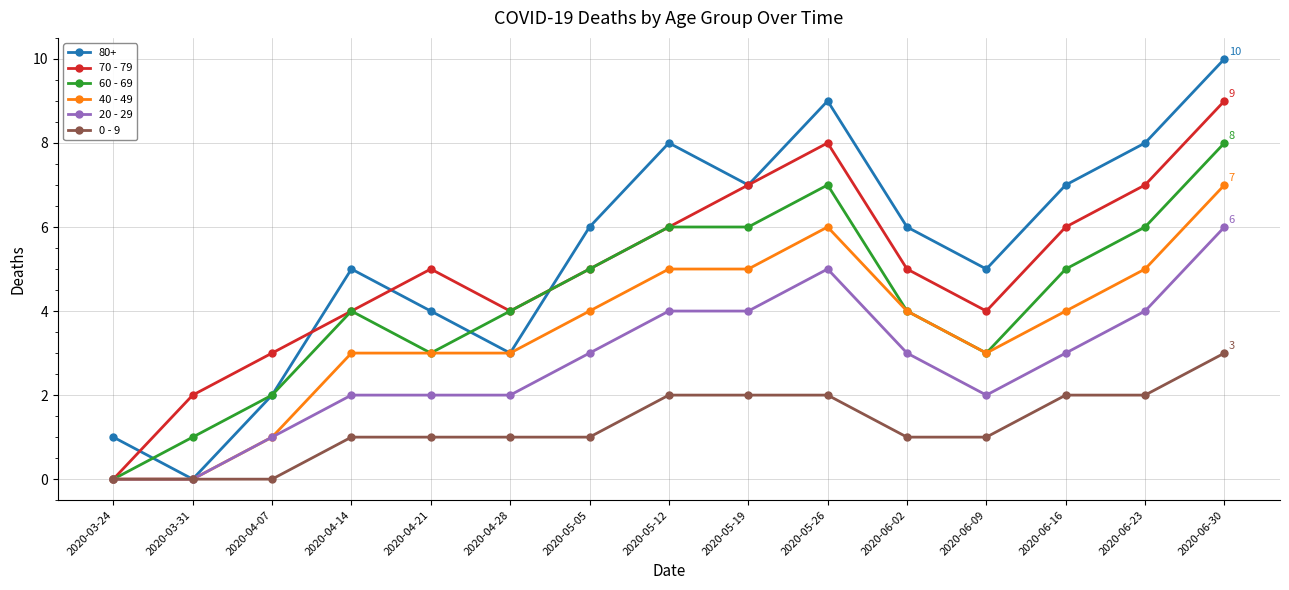

What is the difference between the 20 - 29 values at 2020-04-14 and 2020-06-16?

1